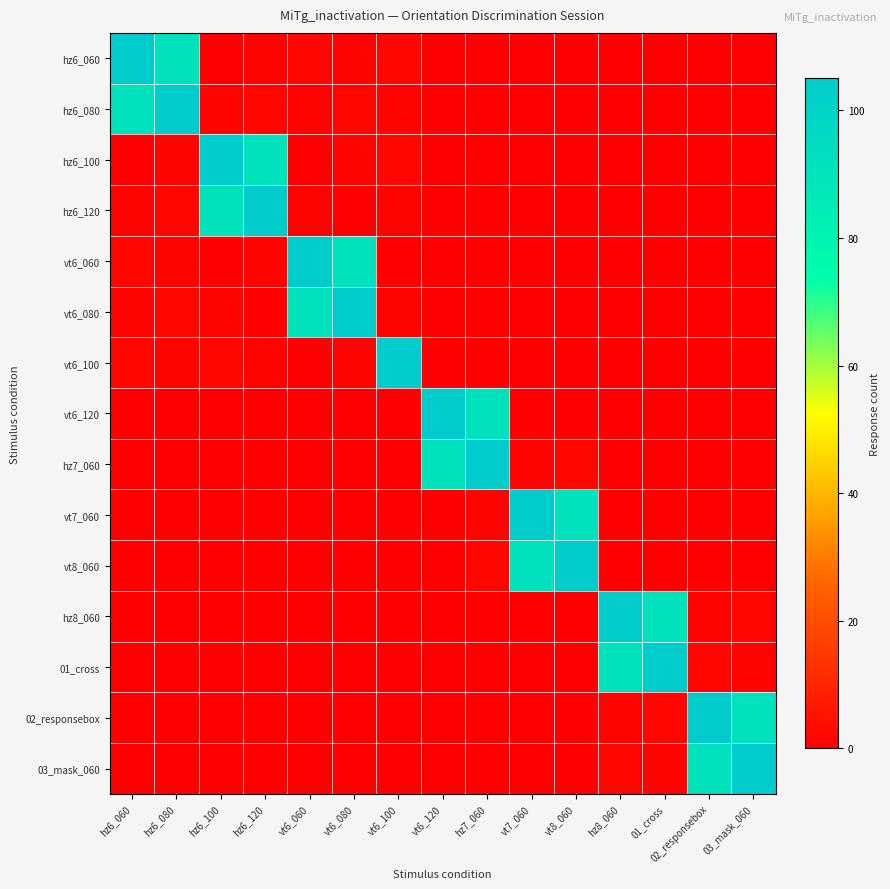

Which series has the largest range (max minus min)?

hz6_060